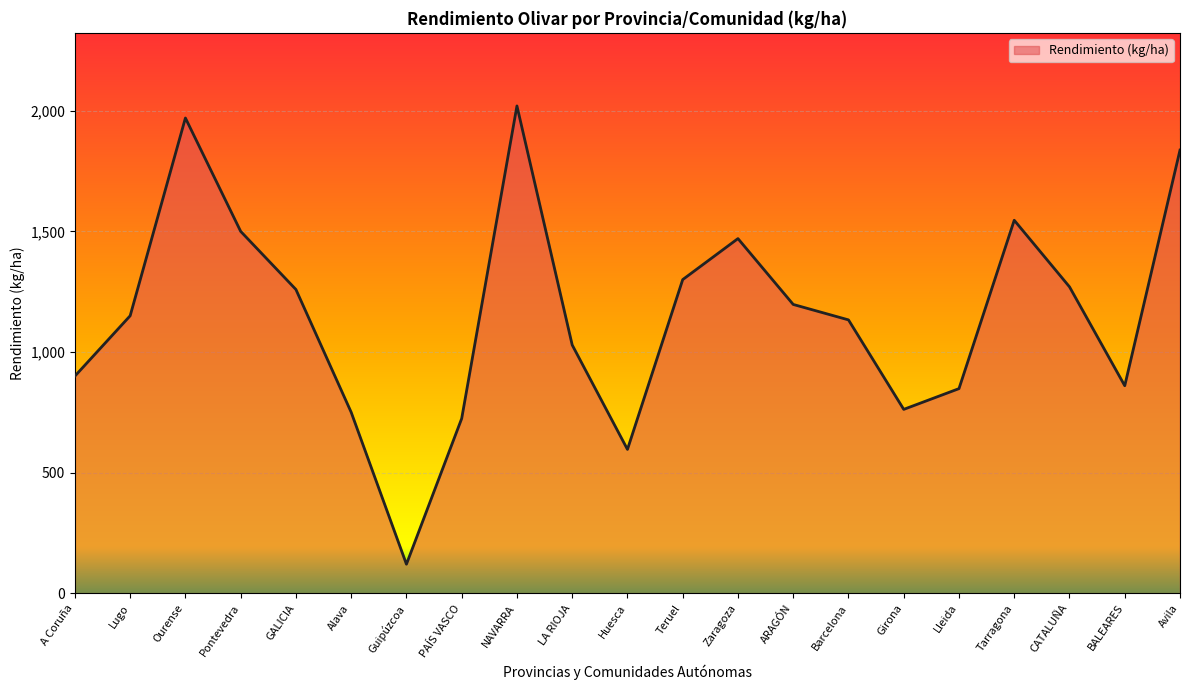

What is the difference between the maximum and minimum values?

1900